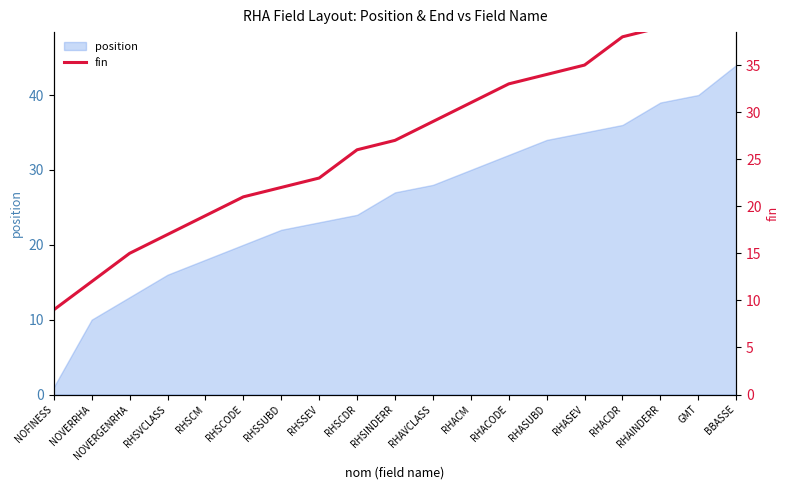

Which has a higher value, RHSSEV or RHAVCLASS?

RHAVCLASS